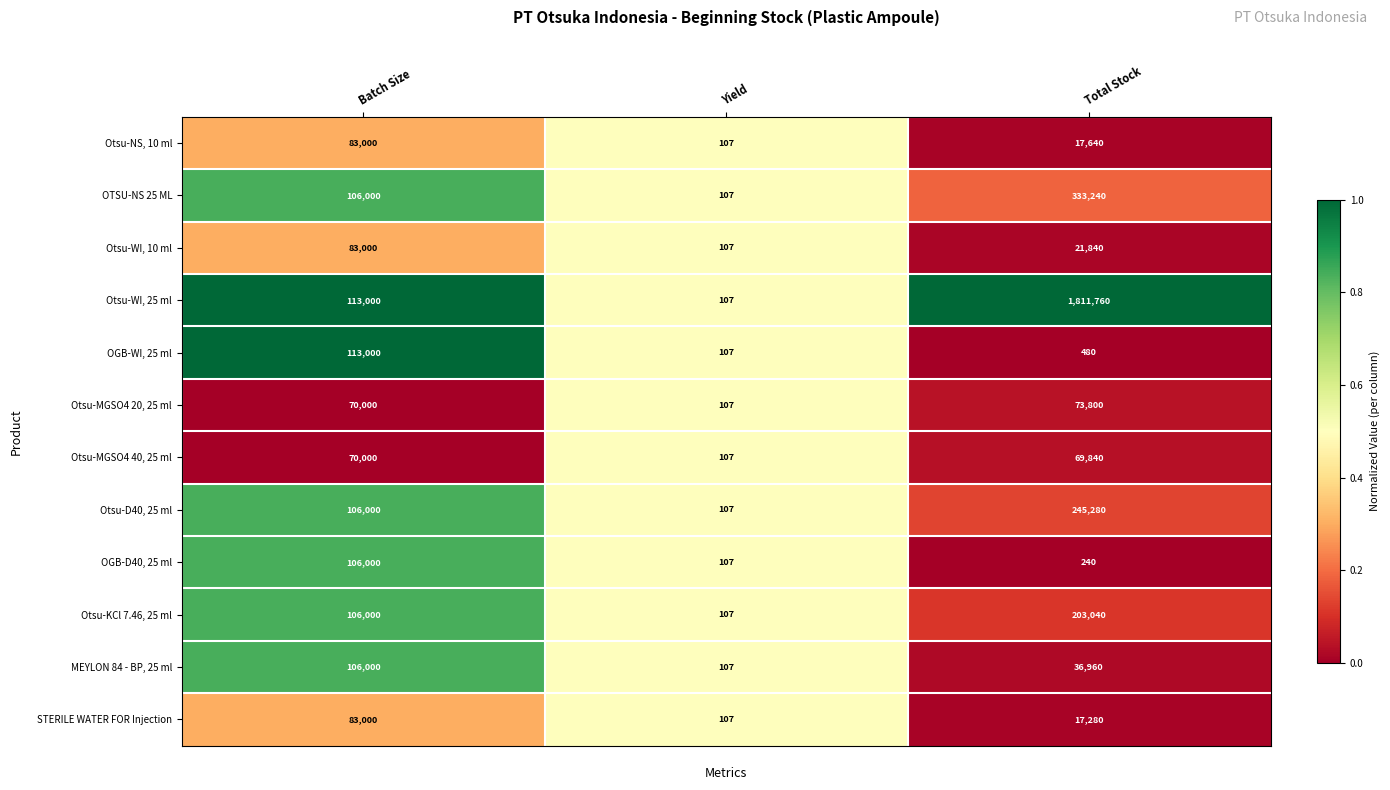

Rank the categories by Otsu-MGSO4 20, 25 ml value from lowest to highest.

Yield, Batch Size, Total Stock